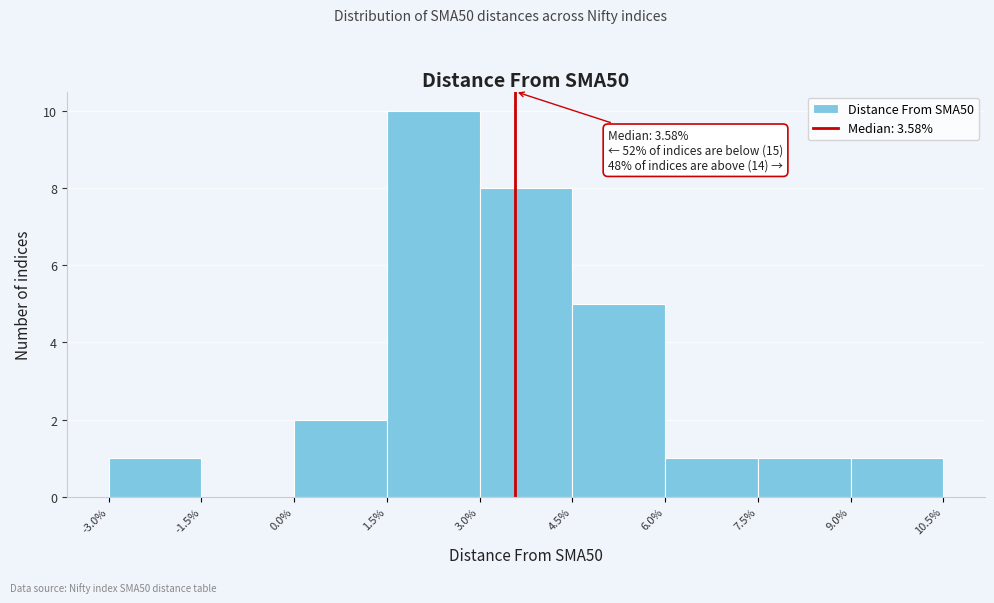

Which range on the x-axis has the tallest bar?

1.5% to 3.0%